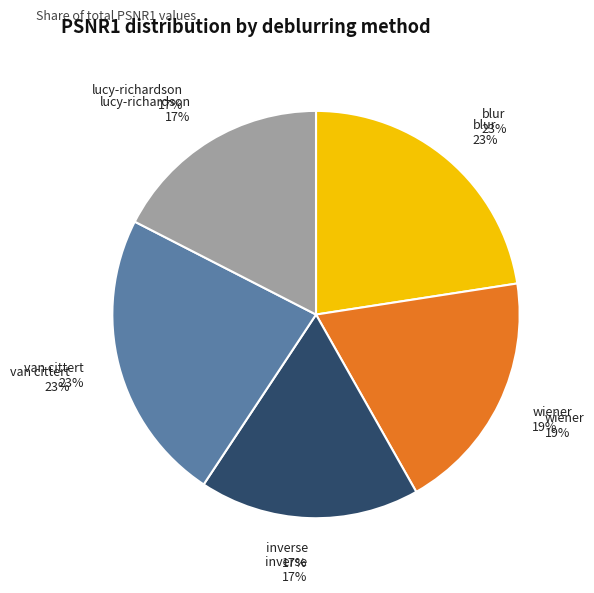

Is there a majority slice in this chart?

No